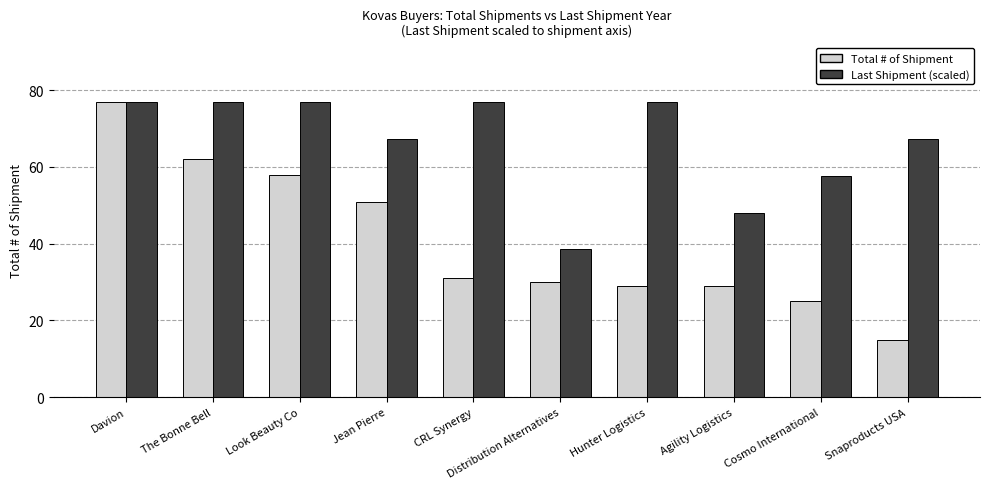

Which category has the highest value in the Total # of Shipment series?

Davion